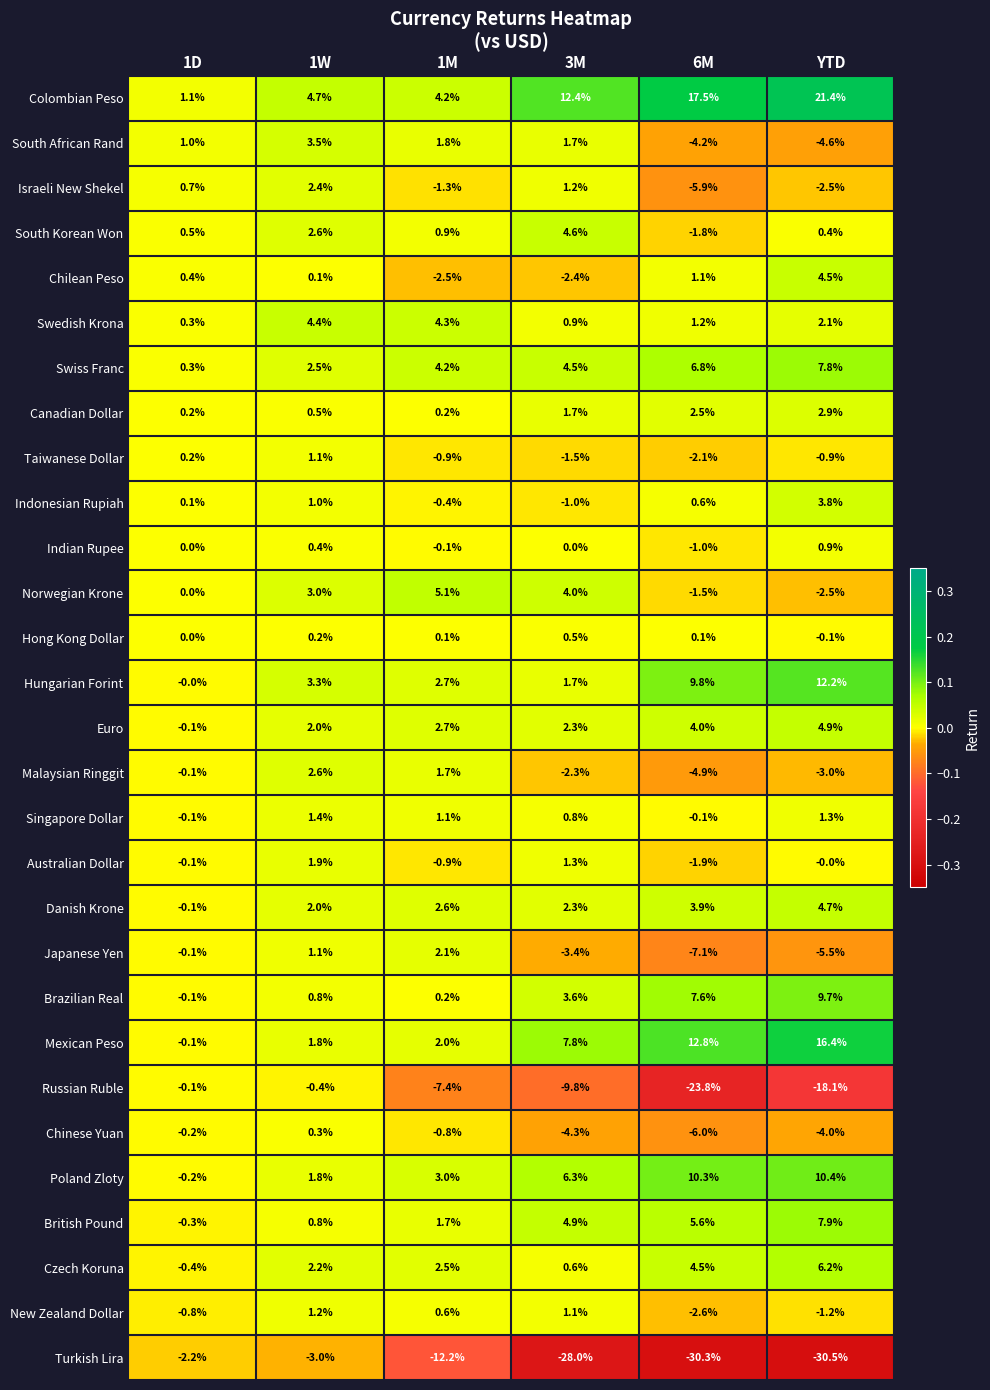

Rank the series by their maximum value, from highest to lowest.

Colombian Peso, Mexican Peso, Hungarian Forint, Poland Zloty, Brazilian Real, British Pound, Swiss Franc, Czech Koruna, Norwegian Krone, Euro, Danish Krone, South Korean Won, Chilean Peso, Swedish Krona, Indonesian Rupiah, South African Rand, Canadian Dollar, Malaysian Ringgit, Israeli New Shekel, Japanese Yen, Australian Dollar, Singapore Dollar, New Zealand Dollar, Taiwanese Dollar, Indian Rupee, Hong Kong Dollar, Chinese Yuan, Russian Ruble, Turkish Lira